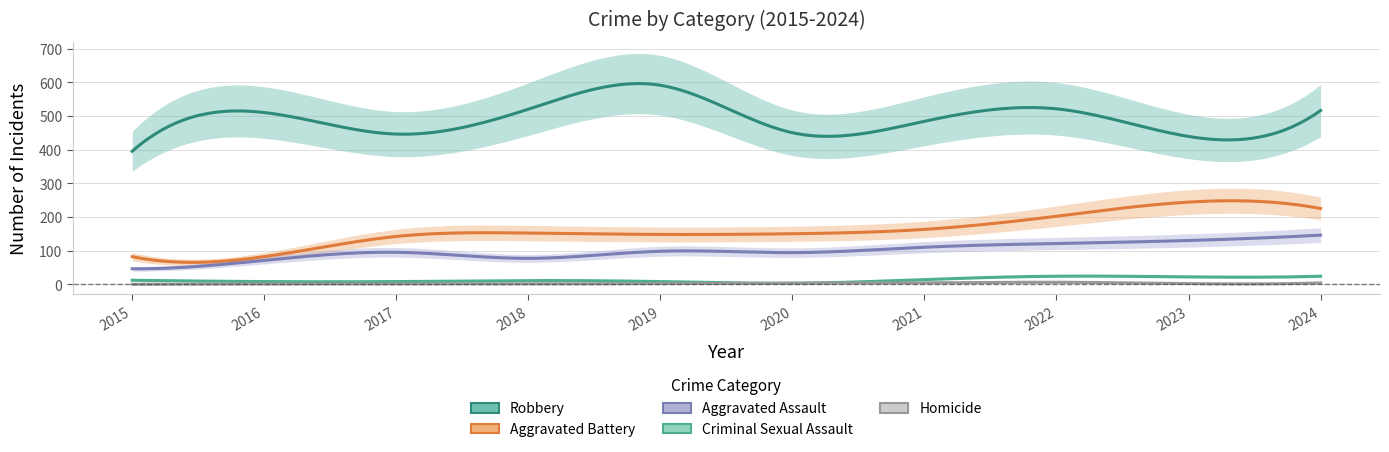

How many lines are shown in the chart?

5